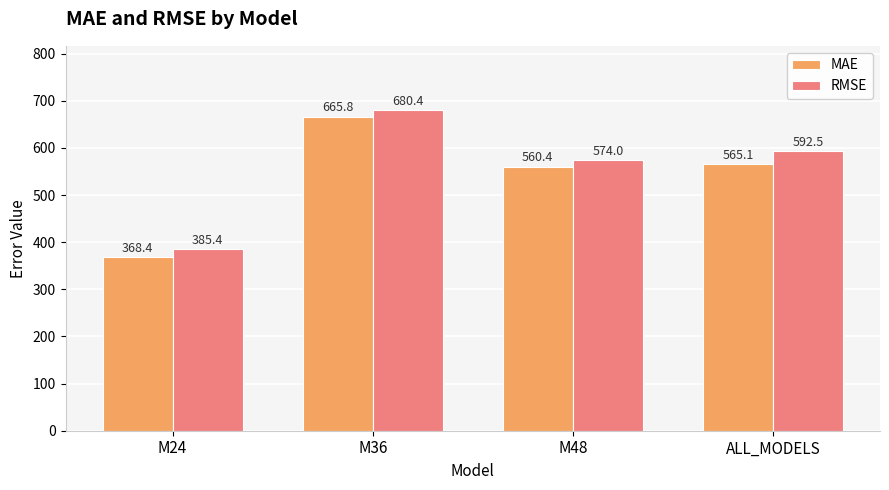

What is the sum of all RMSE values?

2232.4